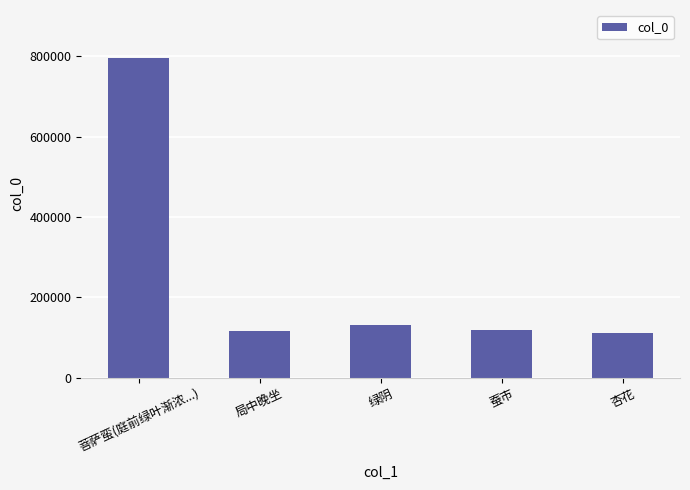

What is the label of the 1st bar from the left?

菩萨蛮(庭前绿叶渐浓...)